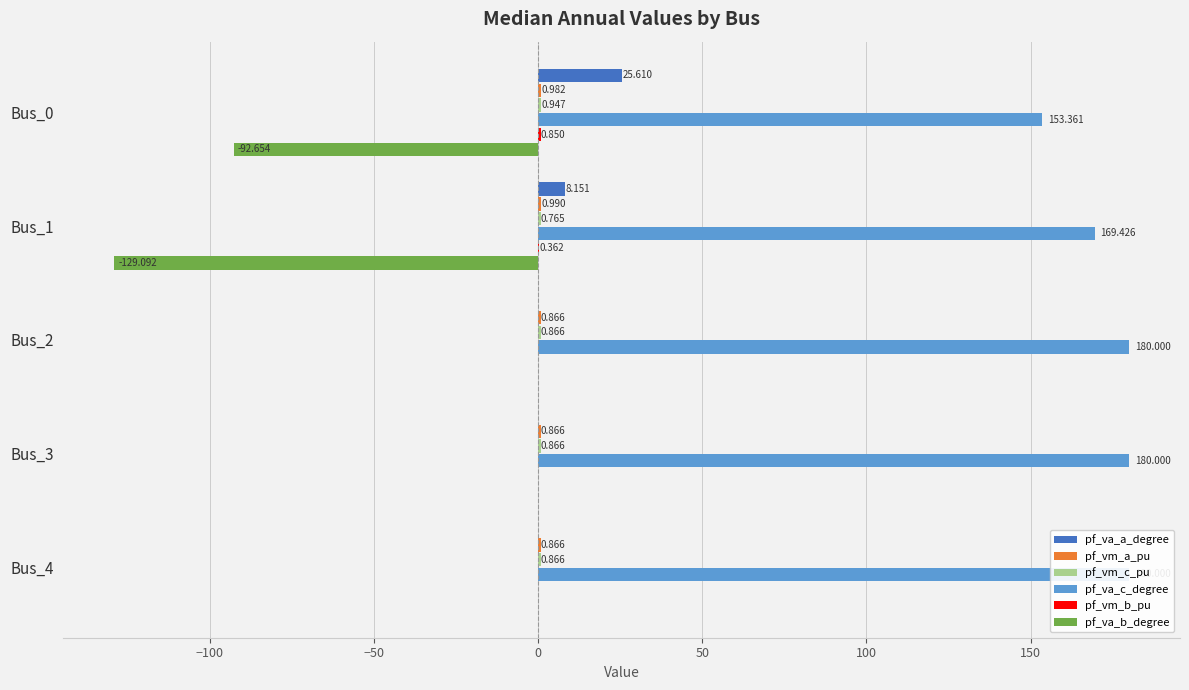

Which series changed the most between Bus_0 and Bus_3?

pf_va_b_degree